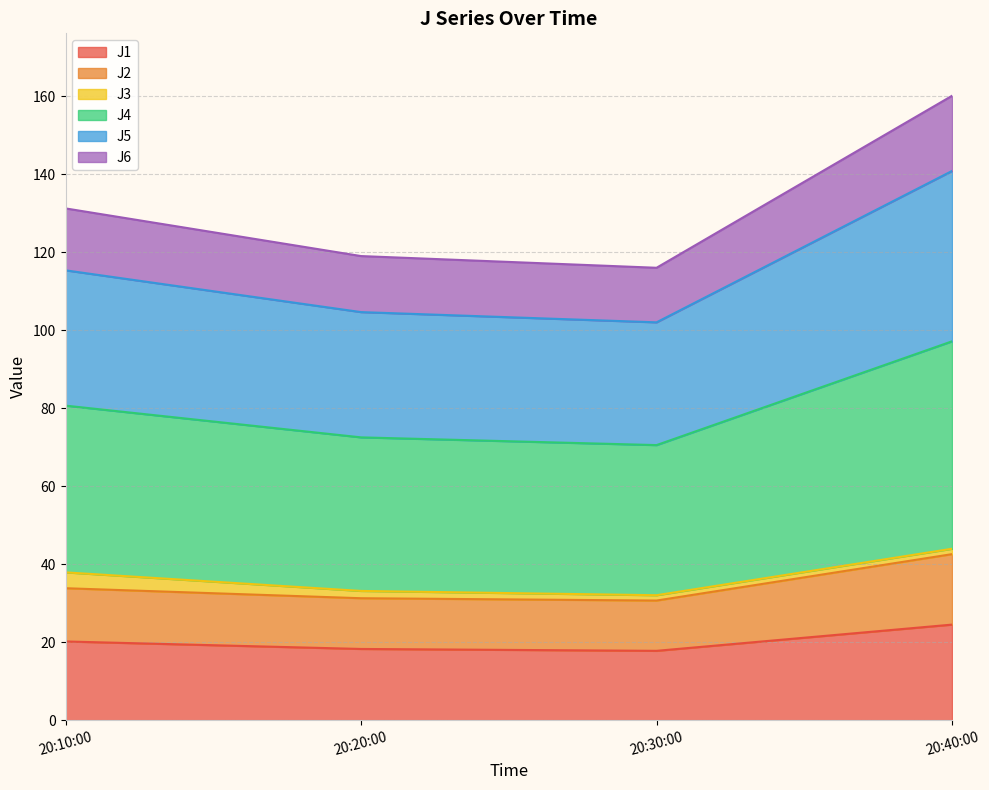

At which category does J5 reach its first local valley?

20:30:00